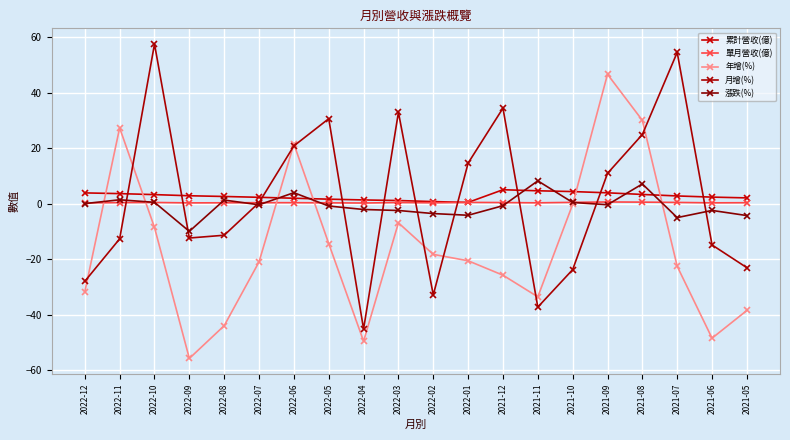

Reading left to right, extract all data points from this chart.

累計營收(億): 2022-12=3.9	2022-11=3.6	2022-10=3.2	2022-09=2.8	2022-08=2.6	2022-07=2.3	2022-06=1.9	2022-05=1.6	2022-04=1.3	2022-03=1.1	2022-02=0.7	2022-01=0.4	2021-12=5.0	2021-11=4.6	2021-10=4.3	2021-09=3.9	2021-08=3.3	2021-07=2.8	2021-06=2.3	2021-05=2.1
單月營收(億): 2022-12=0.3	2022-11=0.4	2022-10=0.4	2022-09=0.3	2022-08=0.3	2022-07=0.3	2022-06=0.3	2022-05=0.3	2022-04=0.2	2022-03=0.4	2022-02=0.3	2022-01=0.4	2021-12=0.4	2021-11=0.3	2021-10=0.5	2021-09=0.6	2021-08=0.5	2021-07=0.4	2021-06=0.3	2021-05=0.3
年增(%): 2022-12=-31.8	2022-11=27.3	2022-10=-8.6	2022-09=-55.8	2022-08=-44.0	2022-07=-21.0	2022-06=21.5	2022-05=-14.4	2022-04=-49.6	2022-03=-6.9	2022-02=-18.3	2022-01=-20.6	2021-12=-25.8	2021-11=-33.6	2021-10=-0.3	2021-09=46.6	2021-08=30.0	2021-07=-22.6	2021-06=-48.5	2021-05=-38.5
月增(%): 2022-12=-28.0	2022-11=-12.7	2022-10=57.5	2022-09=-12.4	2022-08=-11.4	2022-07=0.4	2022-06=20.8	2022-05=30.6	2022-04=-45.2	2022-03=32.9	2022-02=-32.9	2022-01=14.6	2021-12=34.4	2021-11=-37.3	2021-10=-23.8	2021-09=10.9	2021-08=24.9	2021-07=54.5	2021-06=-14.9	2021-05=-23.1
漲跌(%): 2022-12=0.0	2022-11=1.4	2022-10=0.5	2022-09=-10.0	2022-08=1.3	2022-07=-0.4	2022-06=3.9	2022-05=-0.9	2022-04=-2.1	2022-03=-2.5	2022-02=-3.6	2022-01=-4.2	2021-12=-0.8	2021-11=8.2	2021-10=0.4	2021-09=-0.4	2021-08=7.1	2021-07=-5.0	2021-06=-2.5	2021-05=-4.3